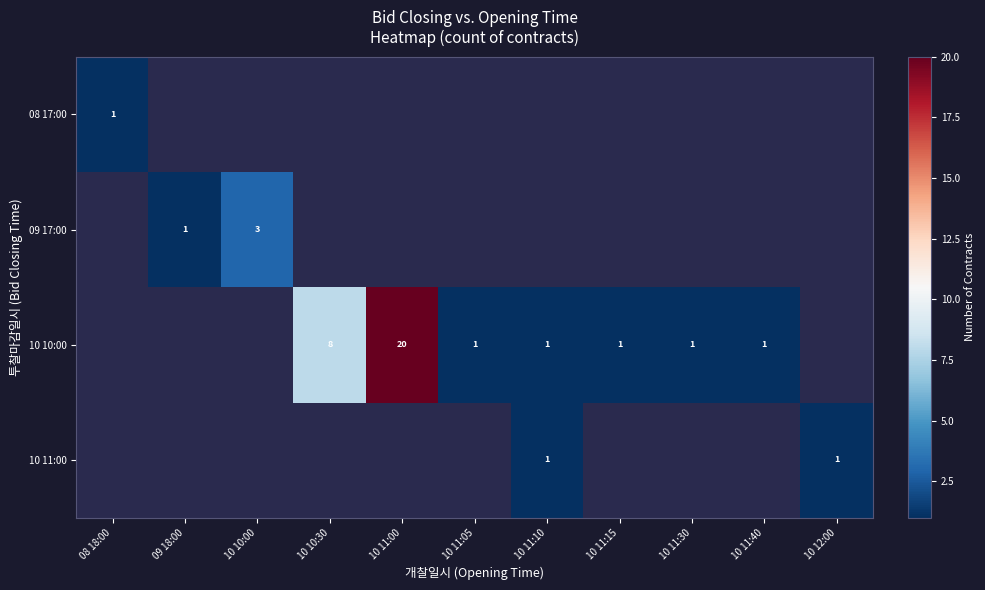

The value of 09 17:00 at 10 10:00 is 3. True or false?

True